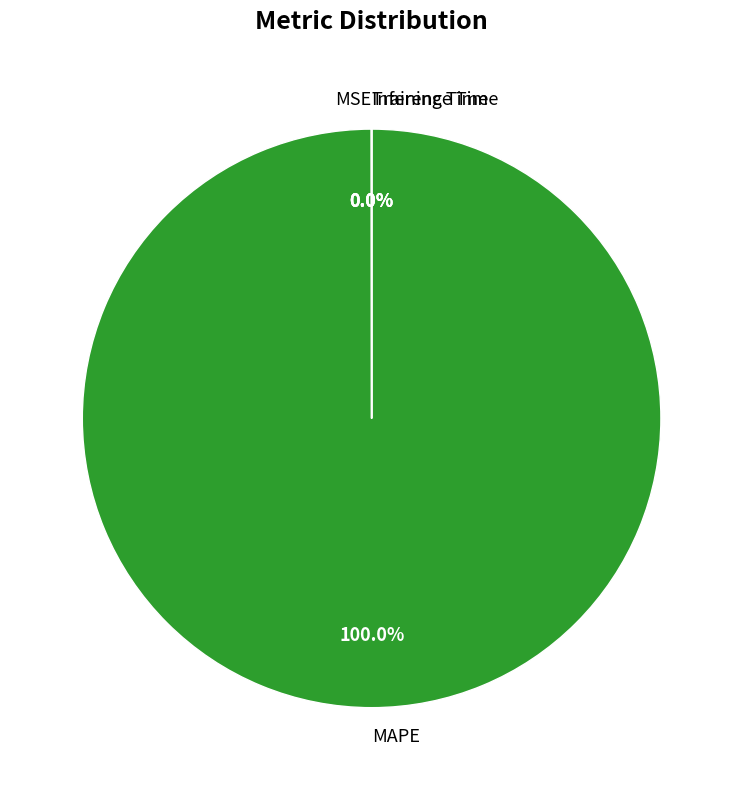

Does any single category account for the majority?

Yes